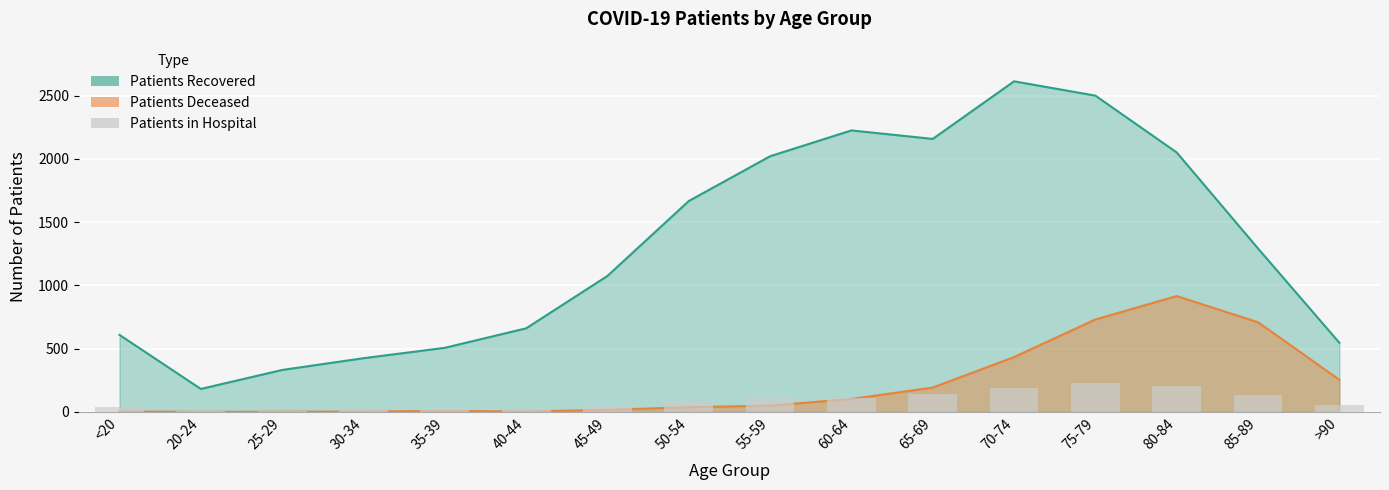

Which category has the highest value across all series?

75-79